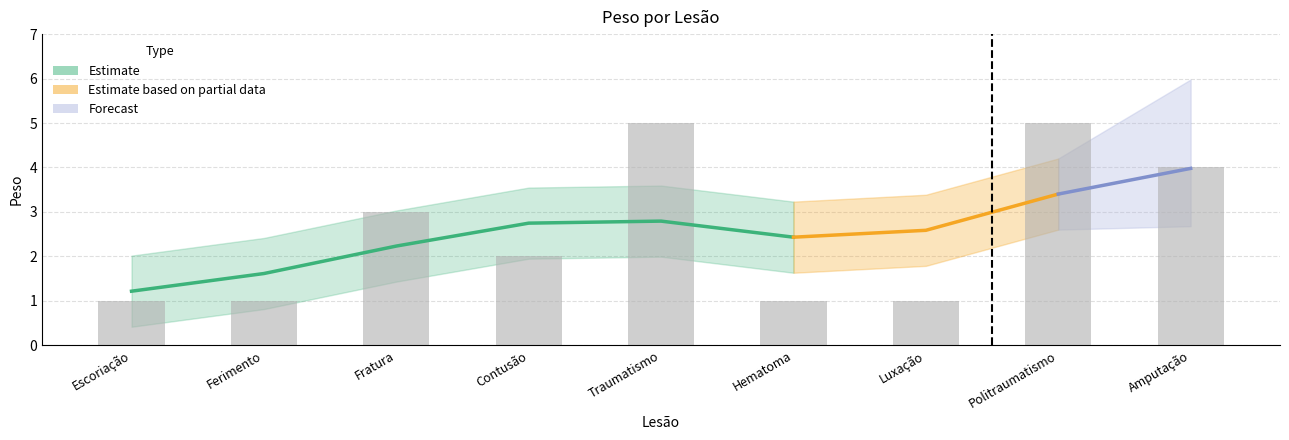

Reading left to right, transcribe all the data shown in this chart.

1	1	3	2	5	1	1	5	4